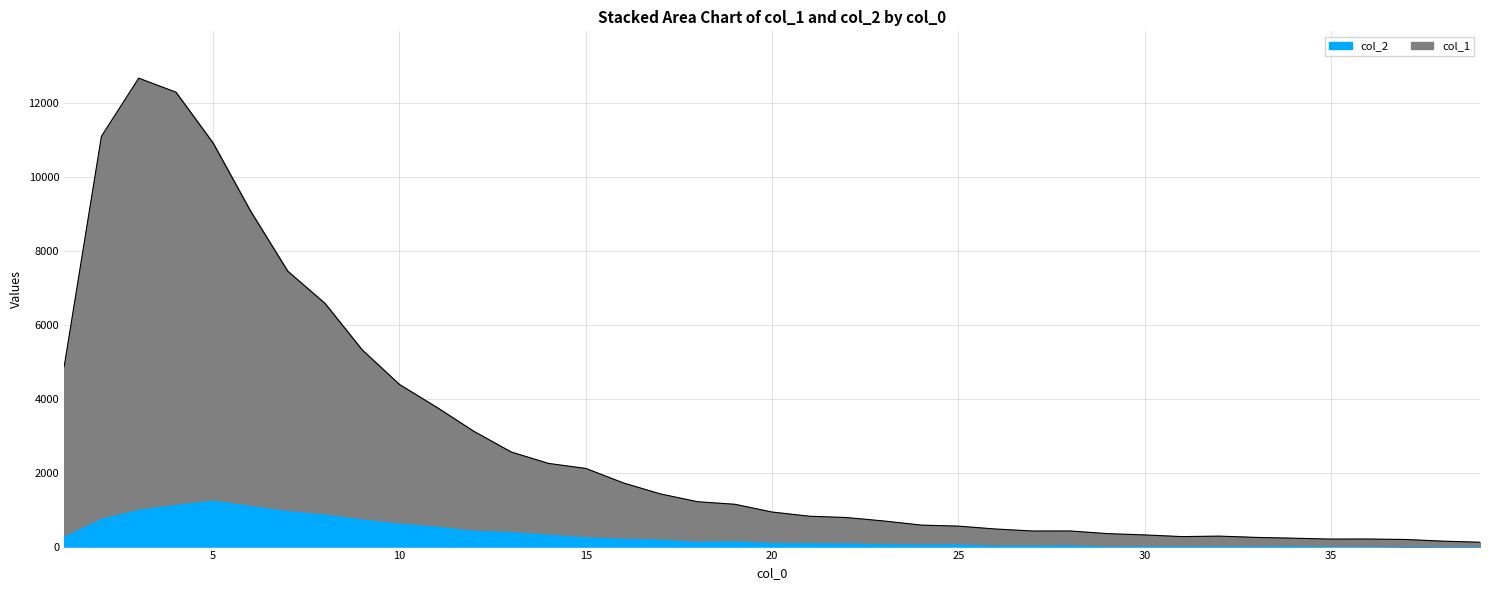

What is the maximum value shown in the chart?

12662